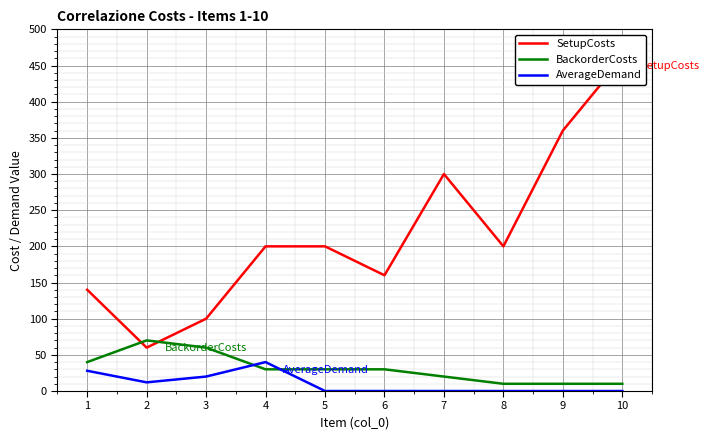

How many categories are shown in the chart?

10